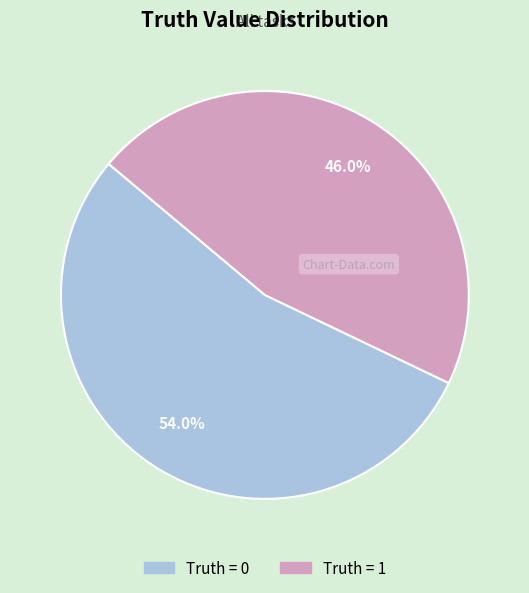

Does any single category account for the majority?

Yes